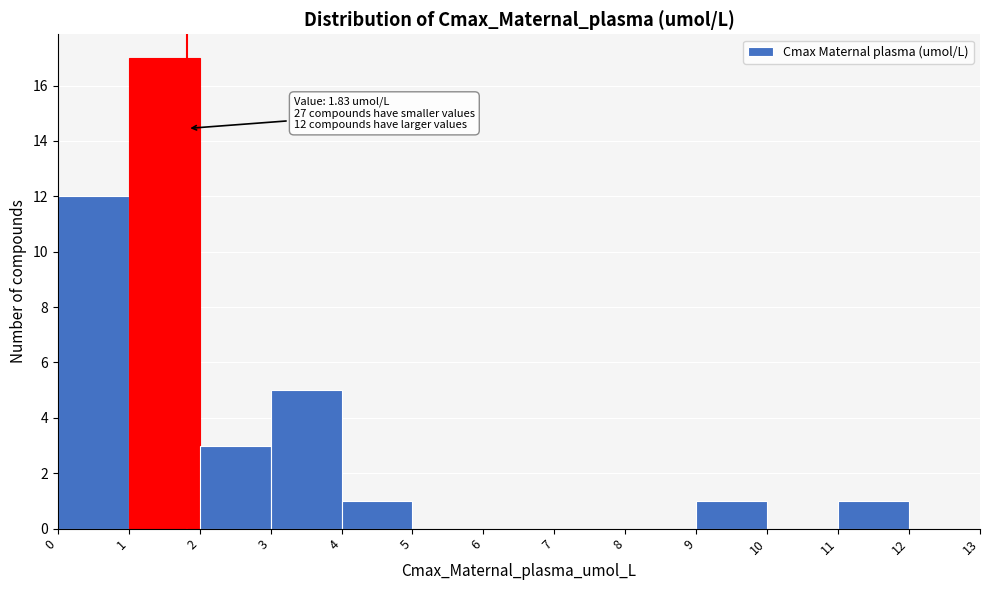

Over which range of the x-axis is the bar tallest?

1 to 2